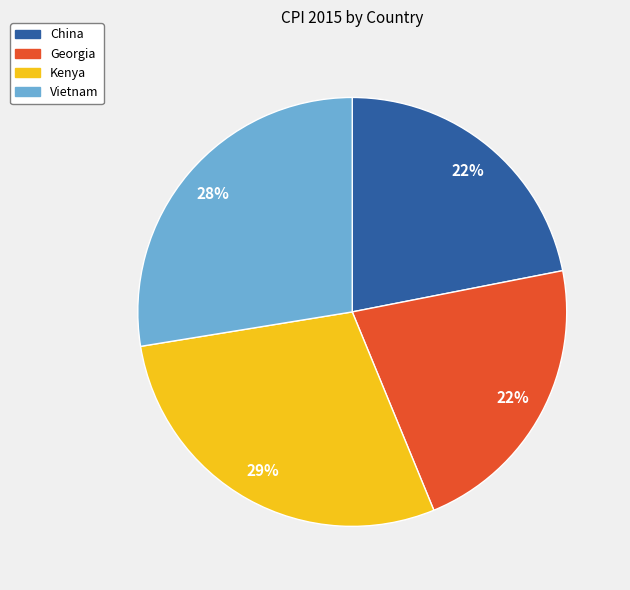

Is the sum of Vietnam and Georgia greater than half?

No